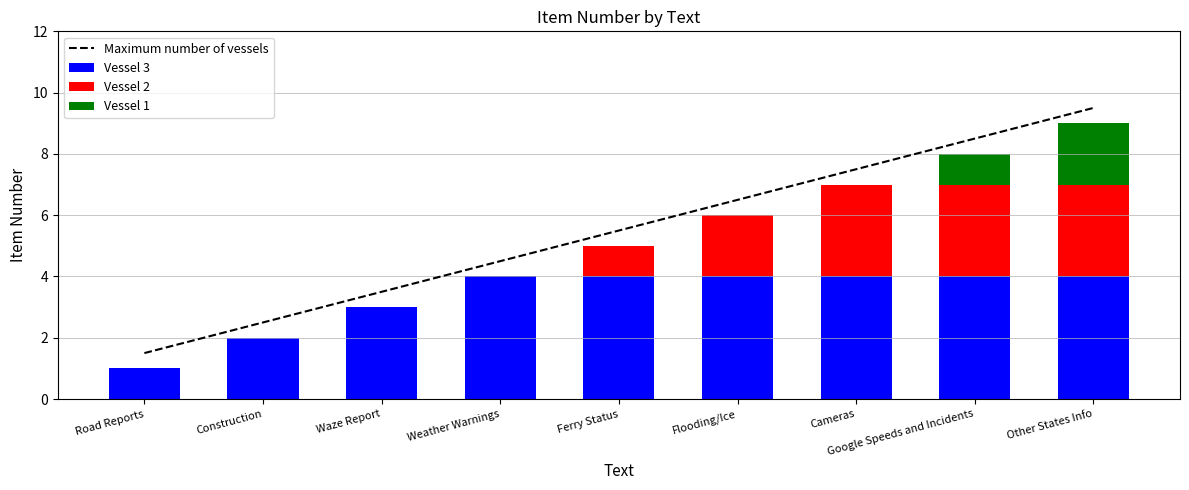

The Vessel 2 series shows 1.1 at Road Reports. True or false?

False